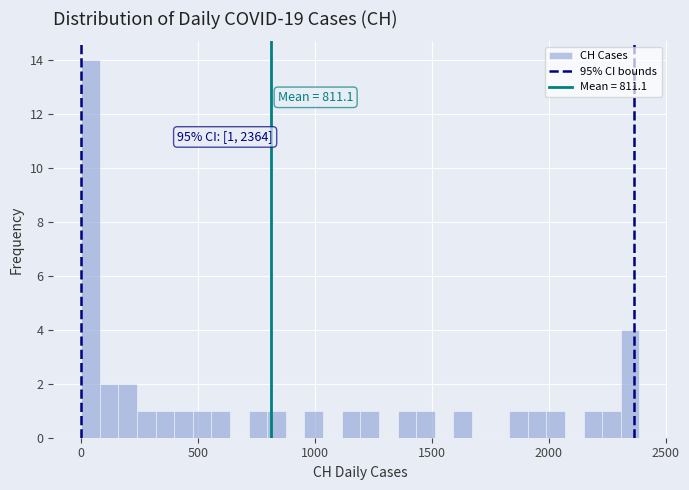

Around what value on the x-axis is the tallest bar? Give the approximate position of its centre, as read against the axis.

50